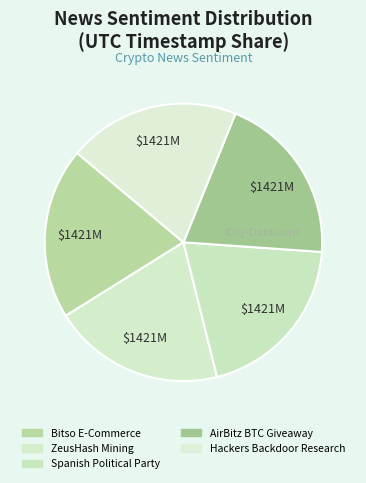

How many segments does this pie chart have?

5